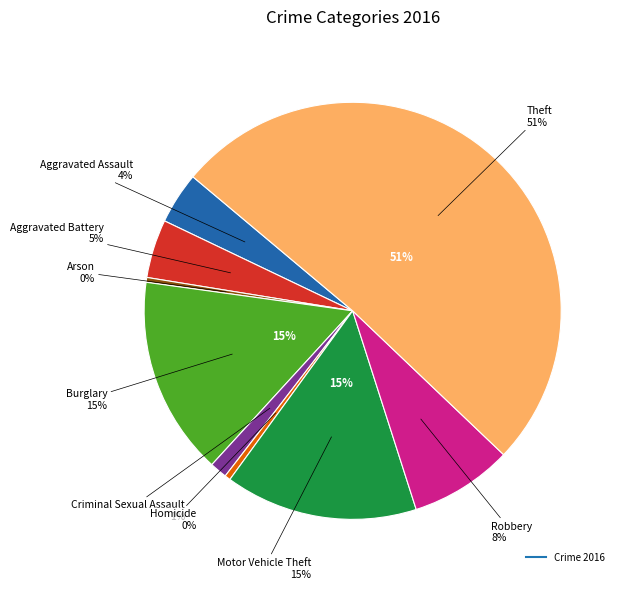

To the nearest percent, what percentage of the pie is Burglary?

15%